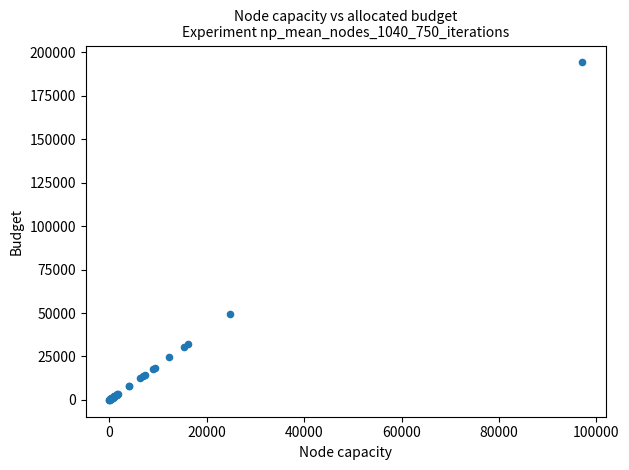

What Y value in the scatter plot is closest to 97121?

49364